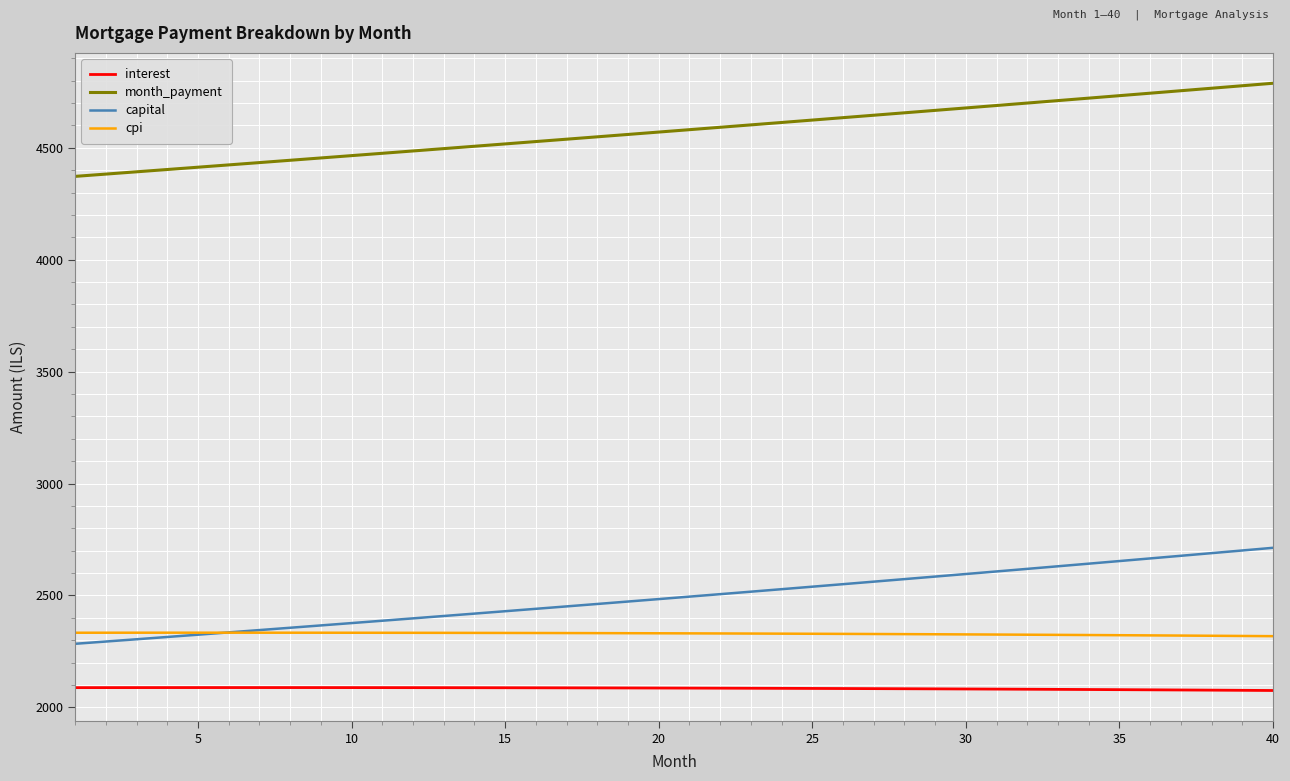

List the series in order of their peak value, highest first.

month_payment, capital, cpi, interest